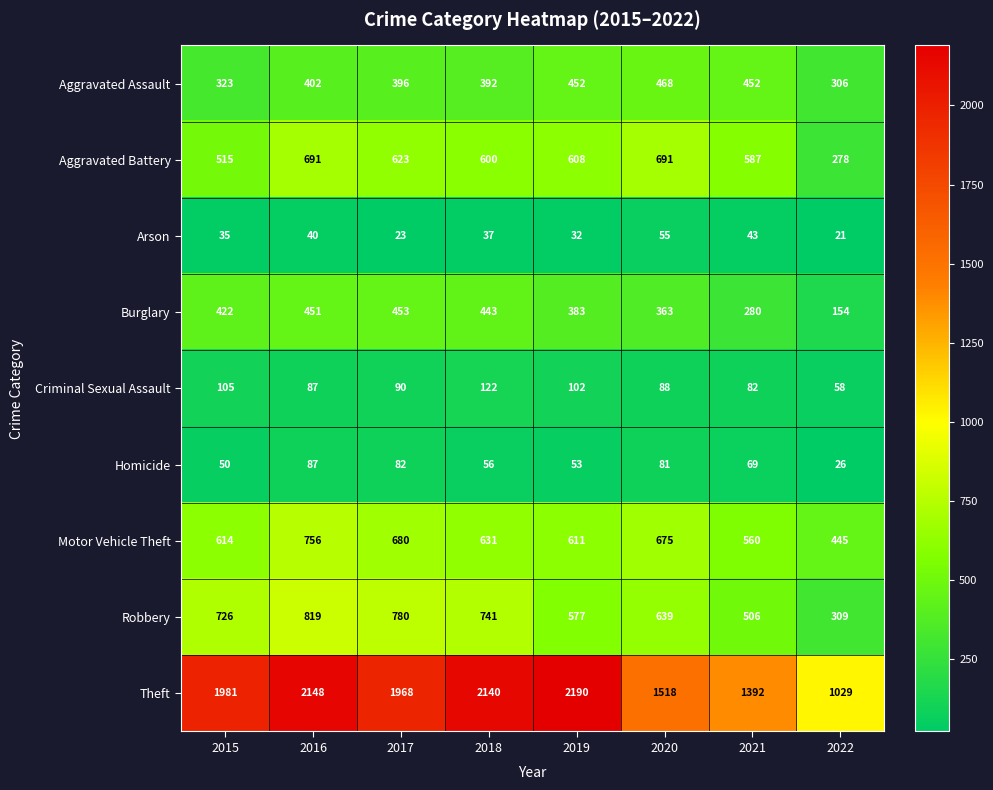

What is the sum of all Robbery values?

5097